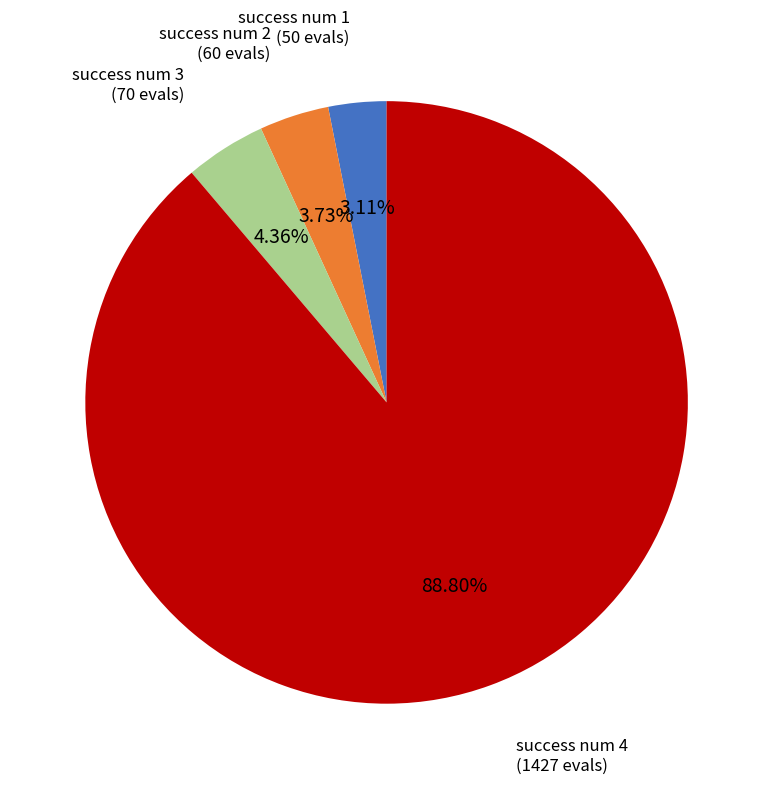

Is there a majority slice in this chart?

Yes